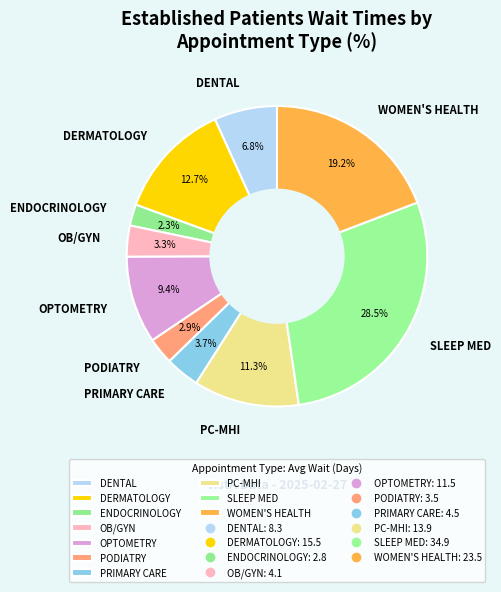

Which category has the biggest portion of the pie?

SLEEP MED